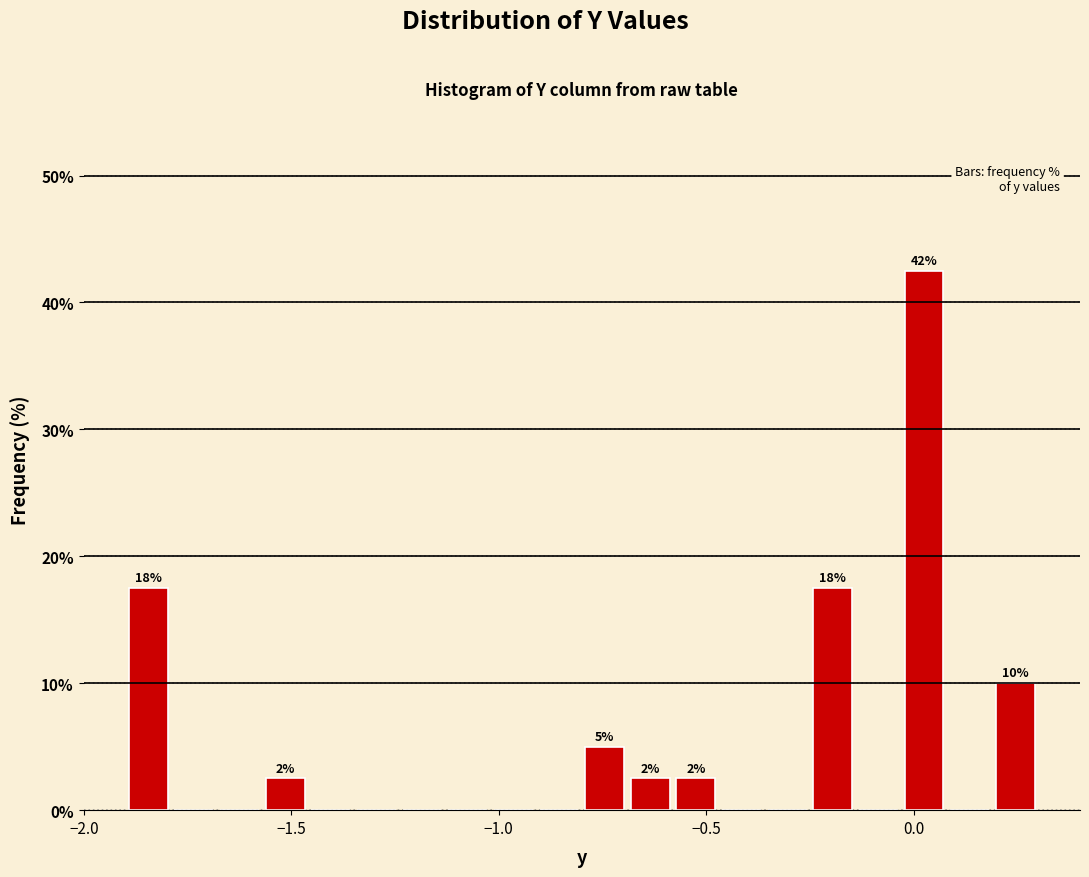

Around what value on the x-axis is the tallest bar? Give the approximate position of its centre, as read against the axis.

0.05